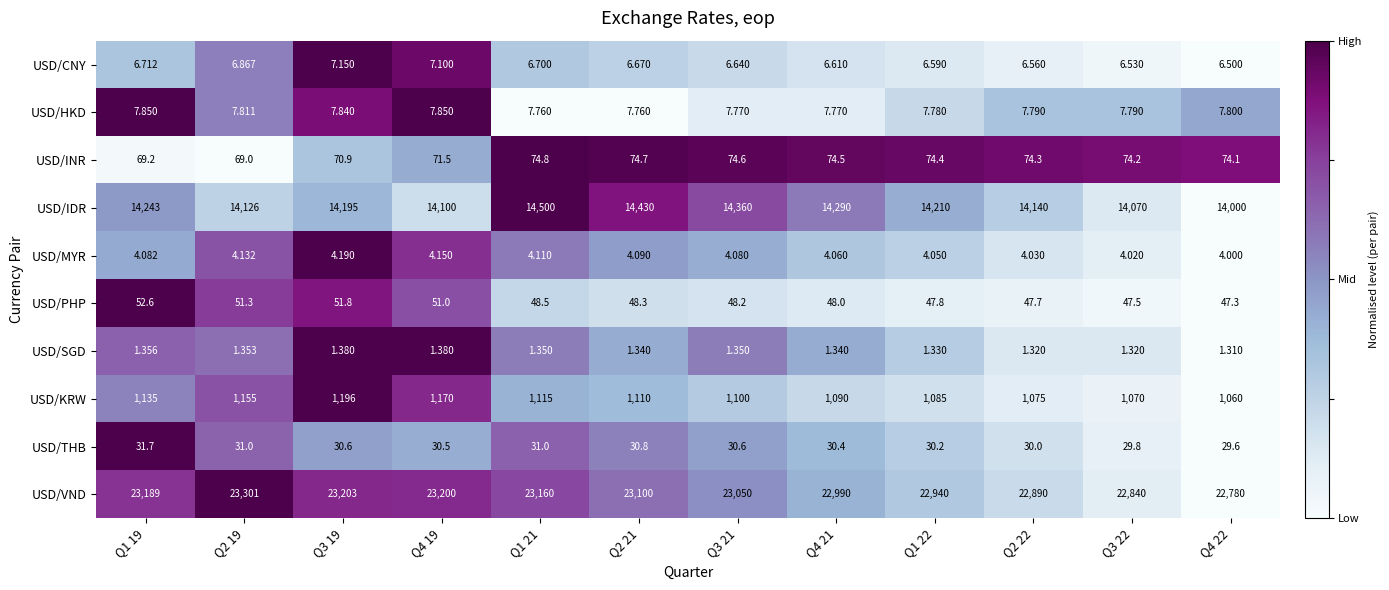

At Q2 22, list the series in order from largest to smallest.

USD/VND, USD/IDR, USD/KRW, USD/INR, USD/PHP, USD/THB, USD/HKD, USD/CNY, USD/MYR, USD/SGD